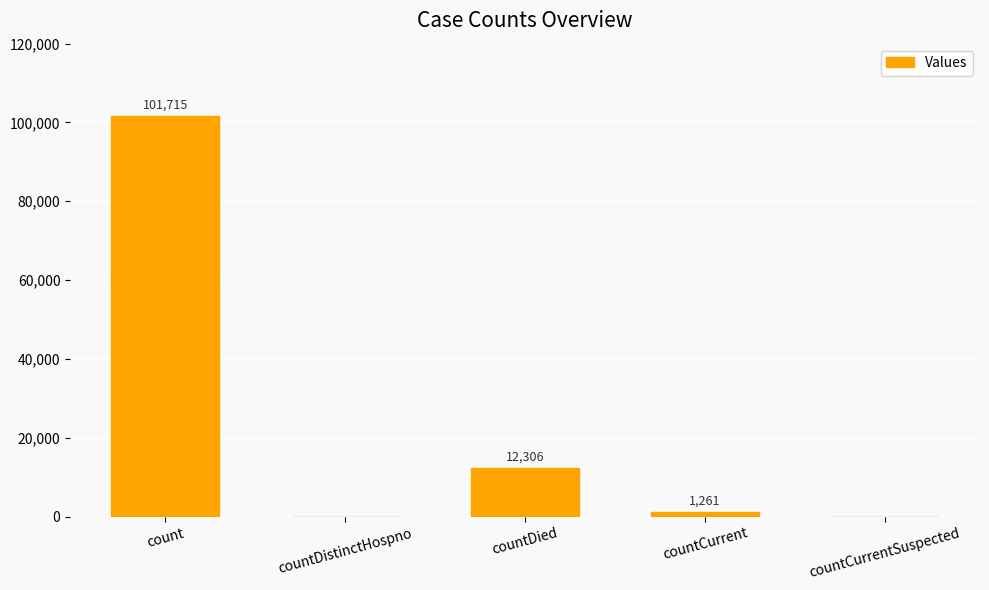

Read the value at count.

101715